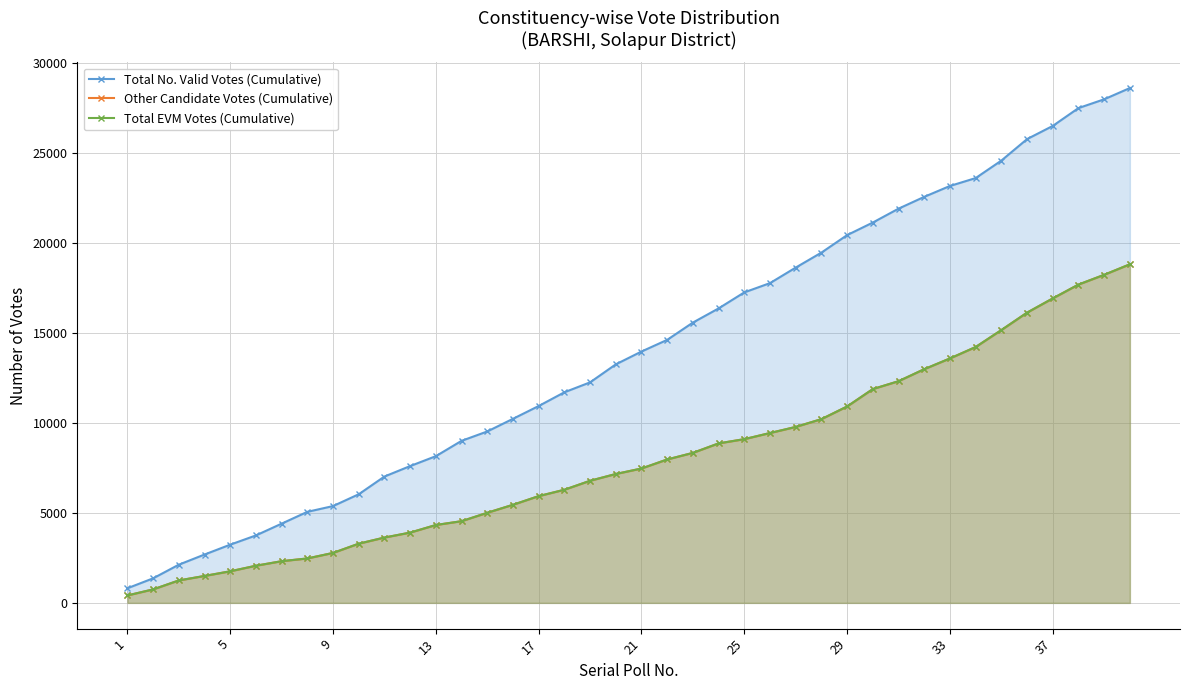

The Total No. Valid Votes (Cumulative) series shows 5735 at 21. True or false?

False